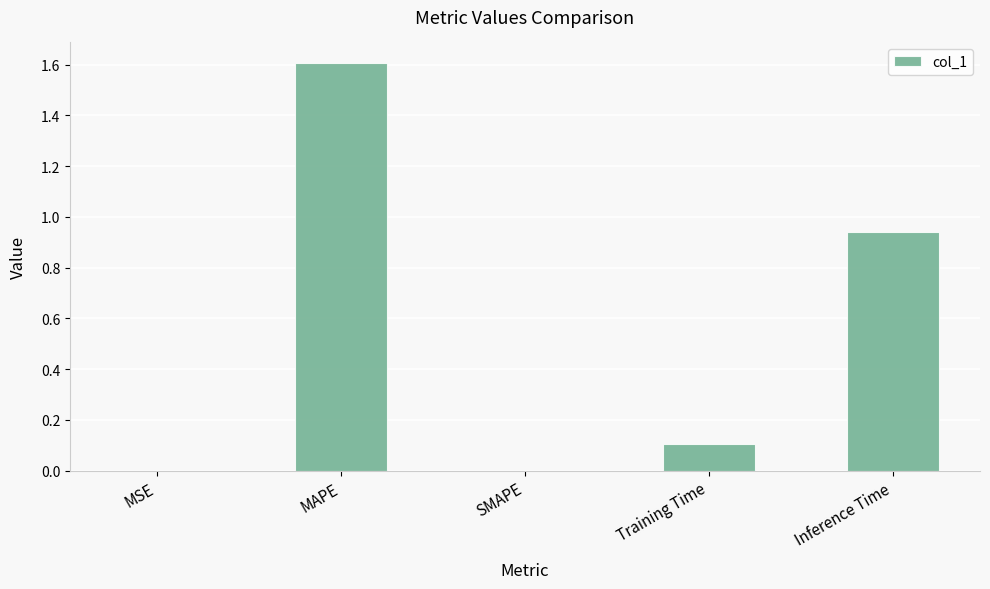

What is the average value?

0.5